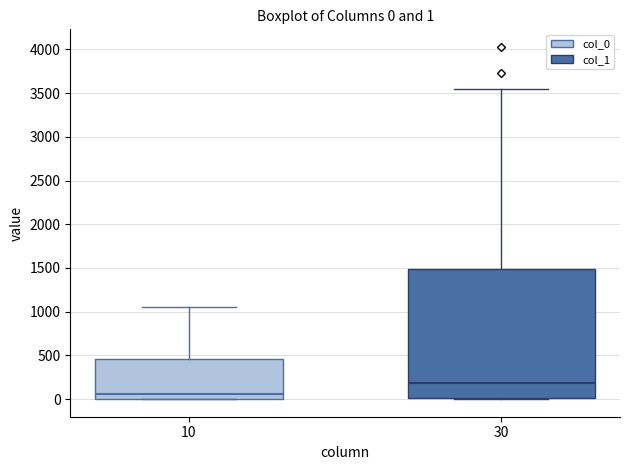

Which box's median line is the highest?

30